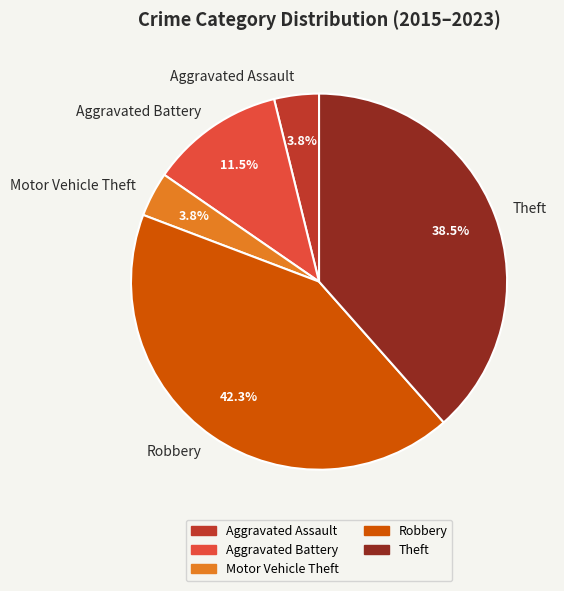

True or false: Aggravated Assault accounts for 11% of the total.

False